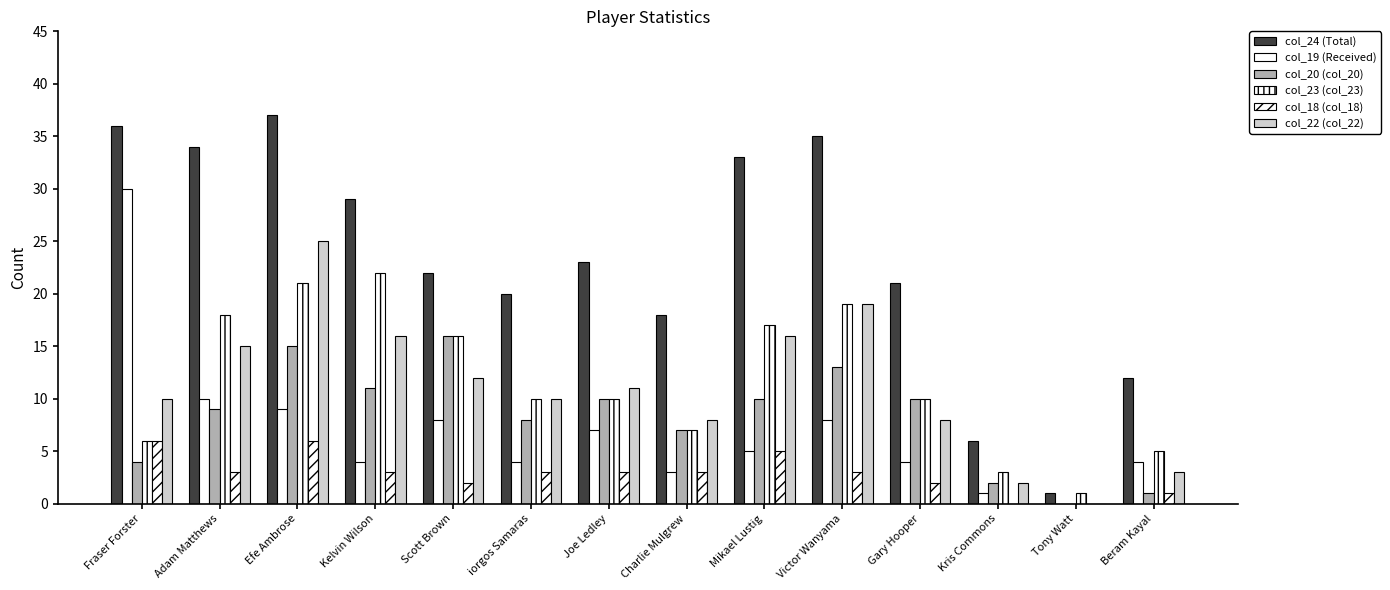

List the labels in order of col_19 (Received) value, smallest first.

Tony Watt, Kris Commons, Charlie Mulgrew, Kelvin Wilson, iorgos Samaras, Gary Hooper, Beram Kayal, Mikael Lustig, Joe Ledley, Scott Brown, Victor Wanyama, Efe Ambrose, Adam Matthews, Fraser Forster